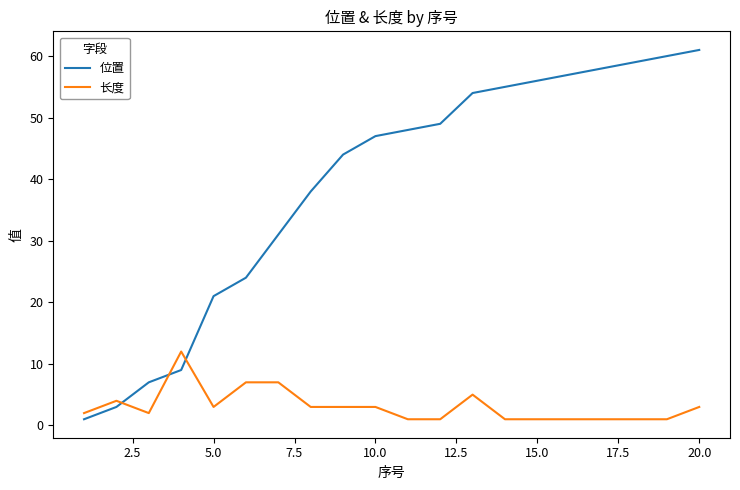

After their last crossing, which series has the higher values: 位置 or 长度?

位置